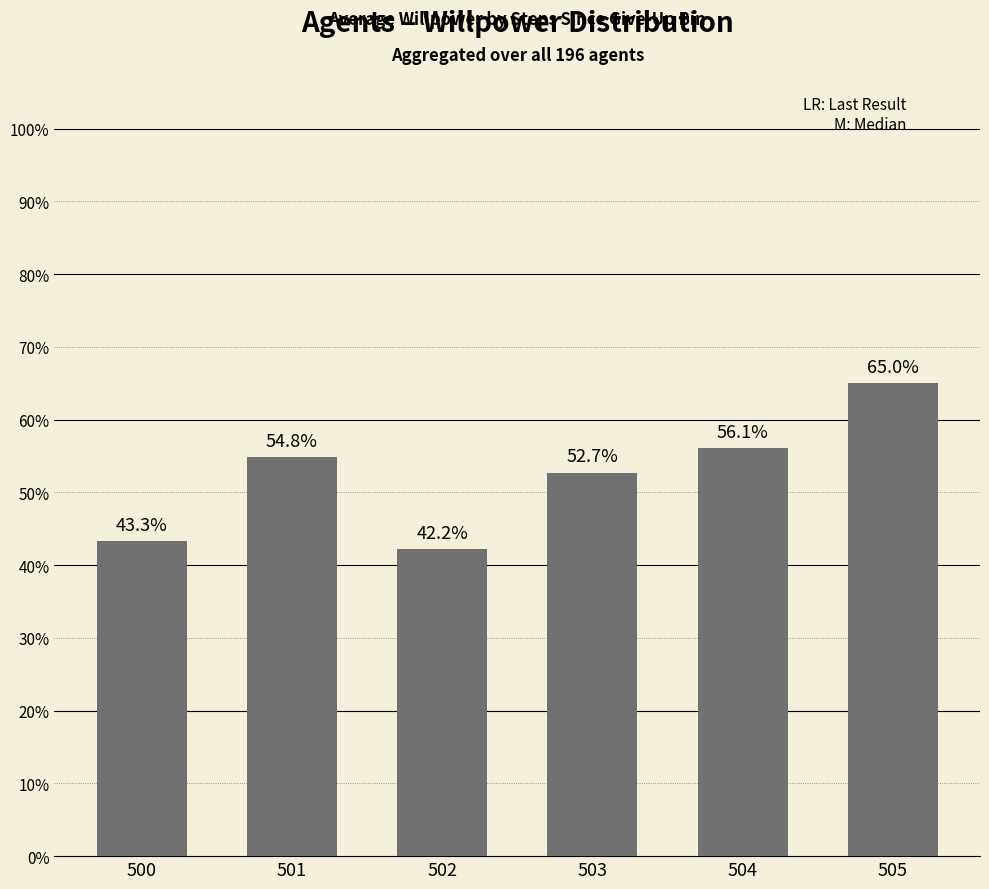

Does the chart contain any negative values?

No